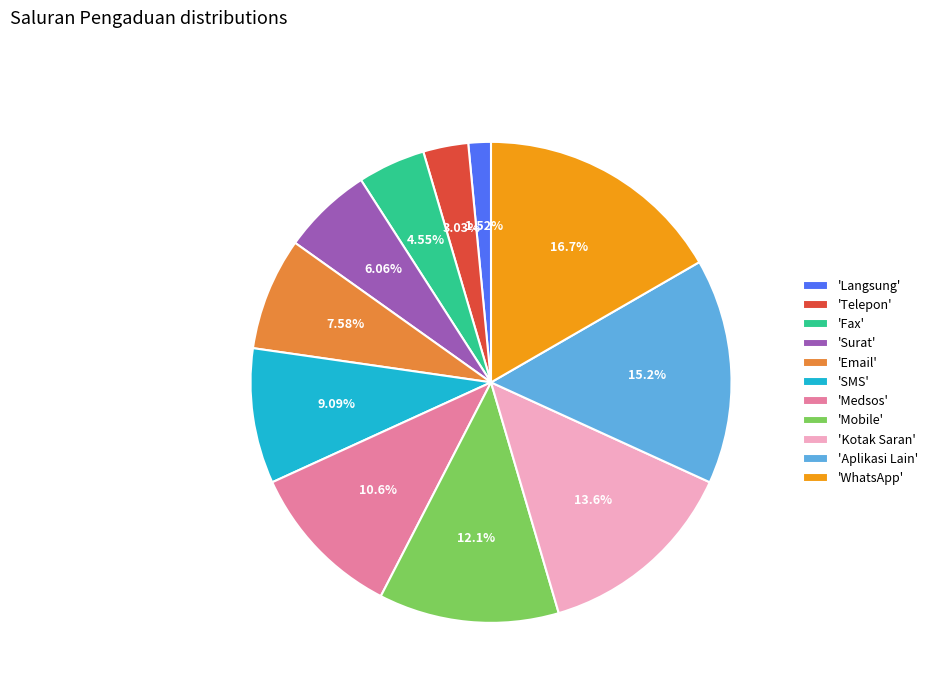

Approximately how many times larger is the value at 'Fax' compared to 'Langsung'?

3.0